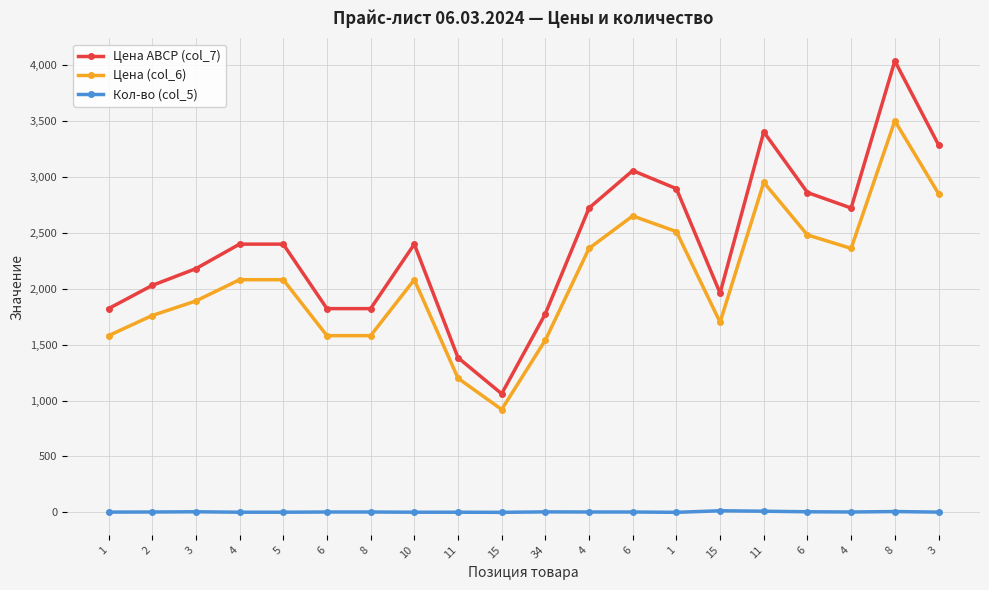

Where is the first local minimum for Кол-во (col_5)?

15